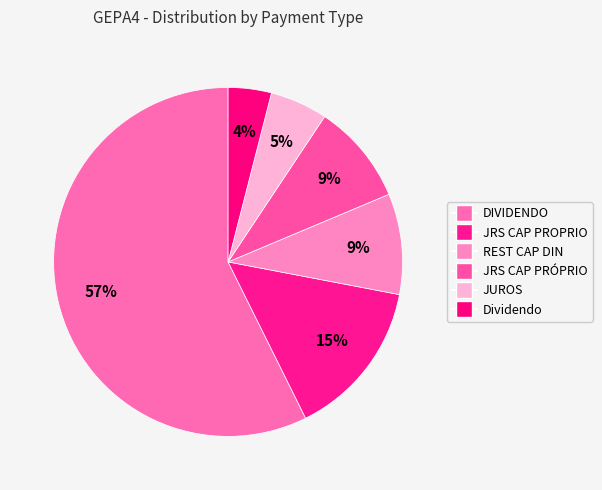

Which has a higher value, JRS CAP PRÓPRIO or Dividendo?

JRS CAP PRÓPRIO